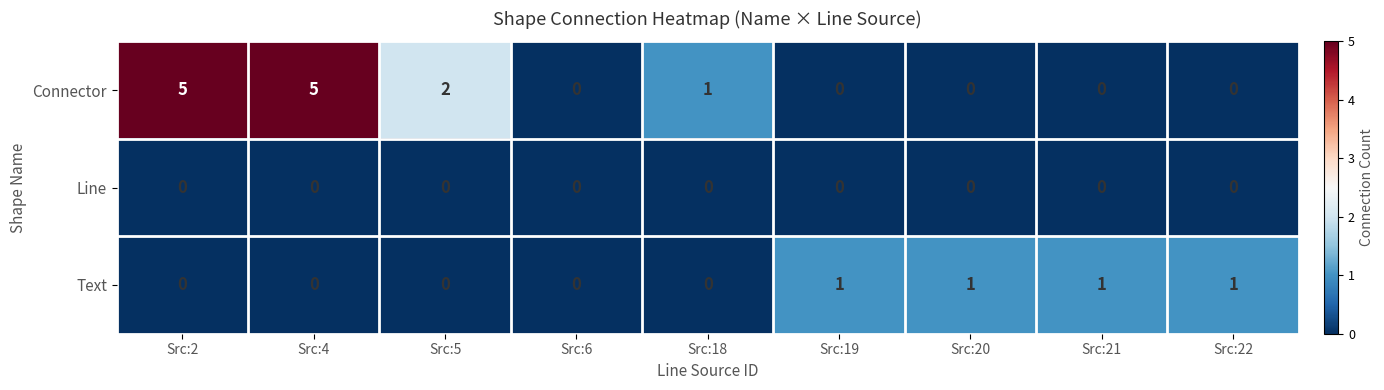

List the series in order of their peak value, lowest first.

Line, Text, Connector